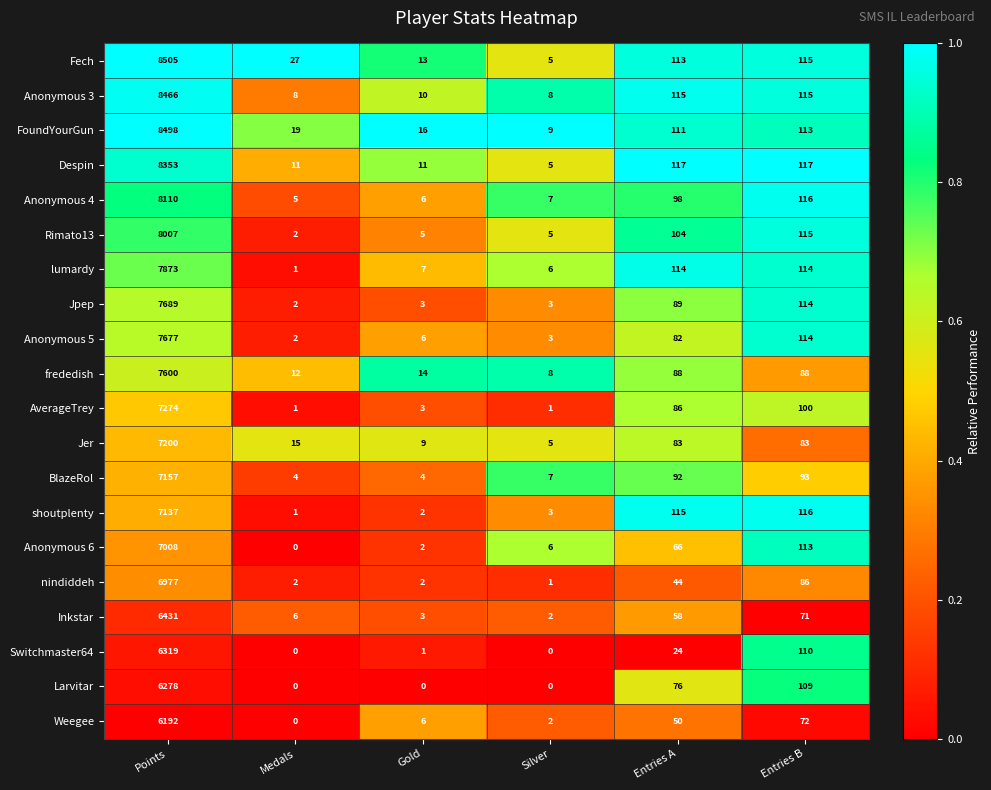

Is it true that Anonymous 6 equals 2 at Gold?

True